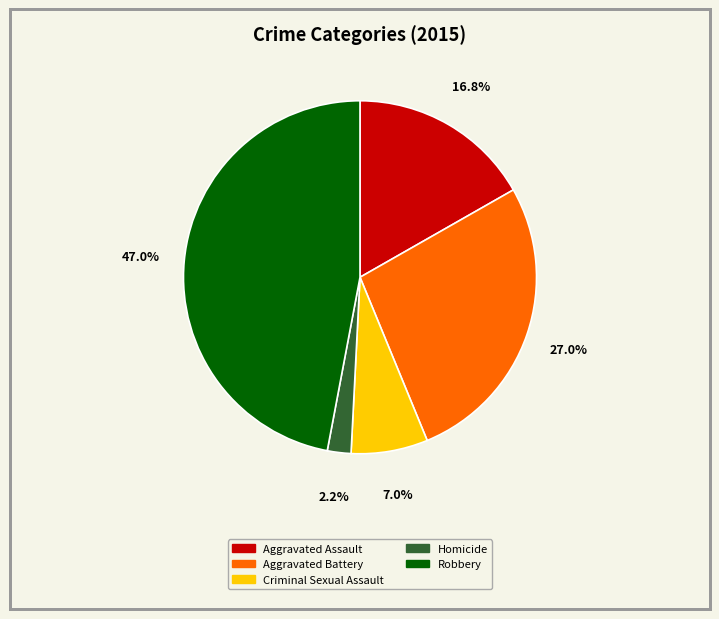

What is the total percentage of Criminal Sexual Assault and Homicide?

9.2%